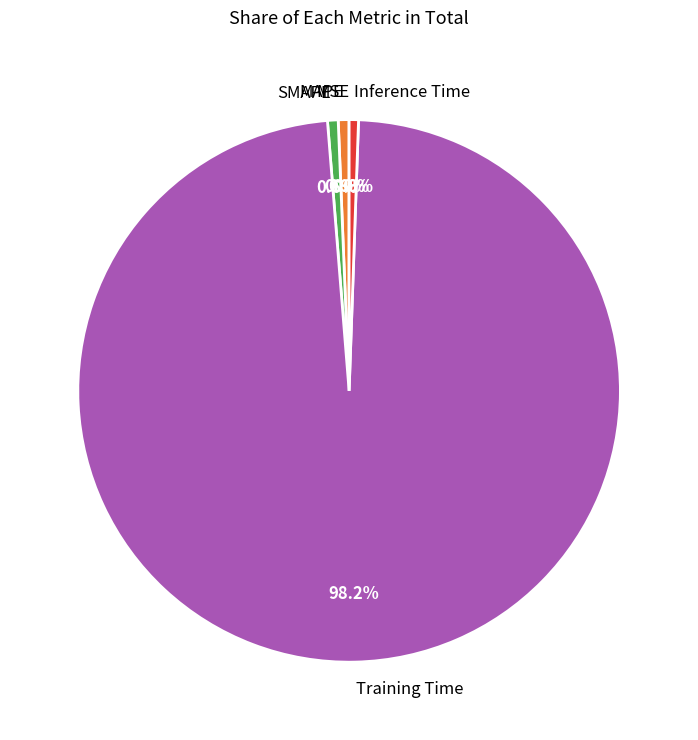

Which has a higher value, Training Time or Inference Time?

Training Time